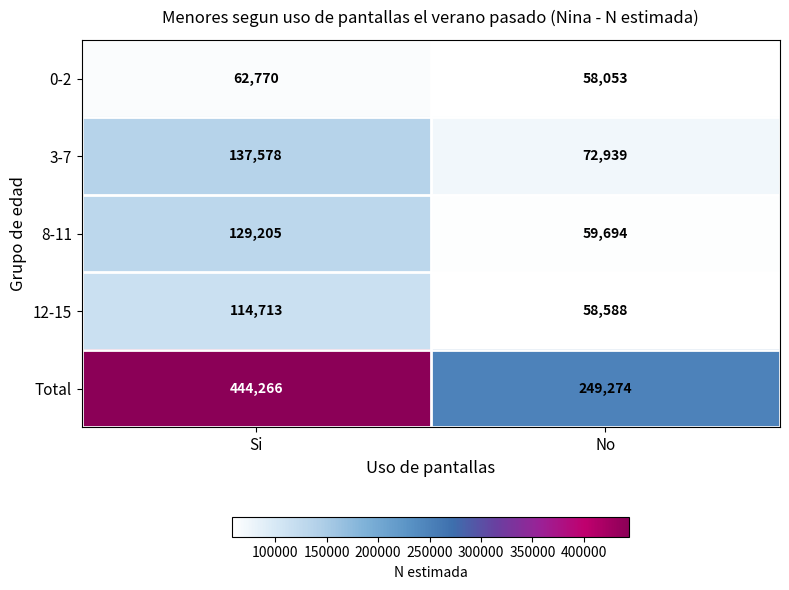

Which label corresponds to the largest value in the chart?

Si